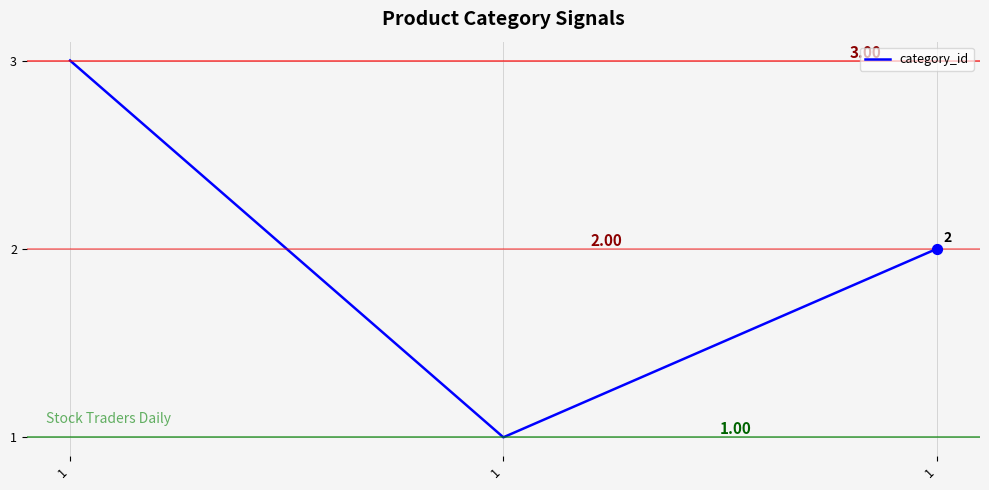

What is the ratio of the value at 1 to the value at 1?

2.0